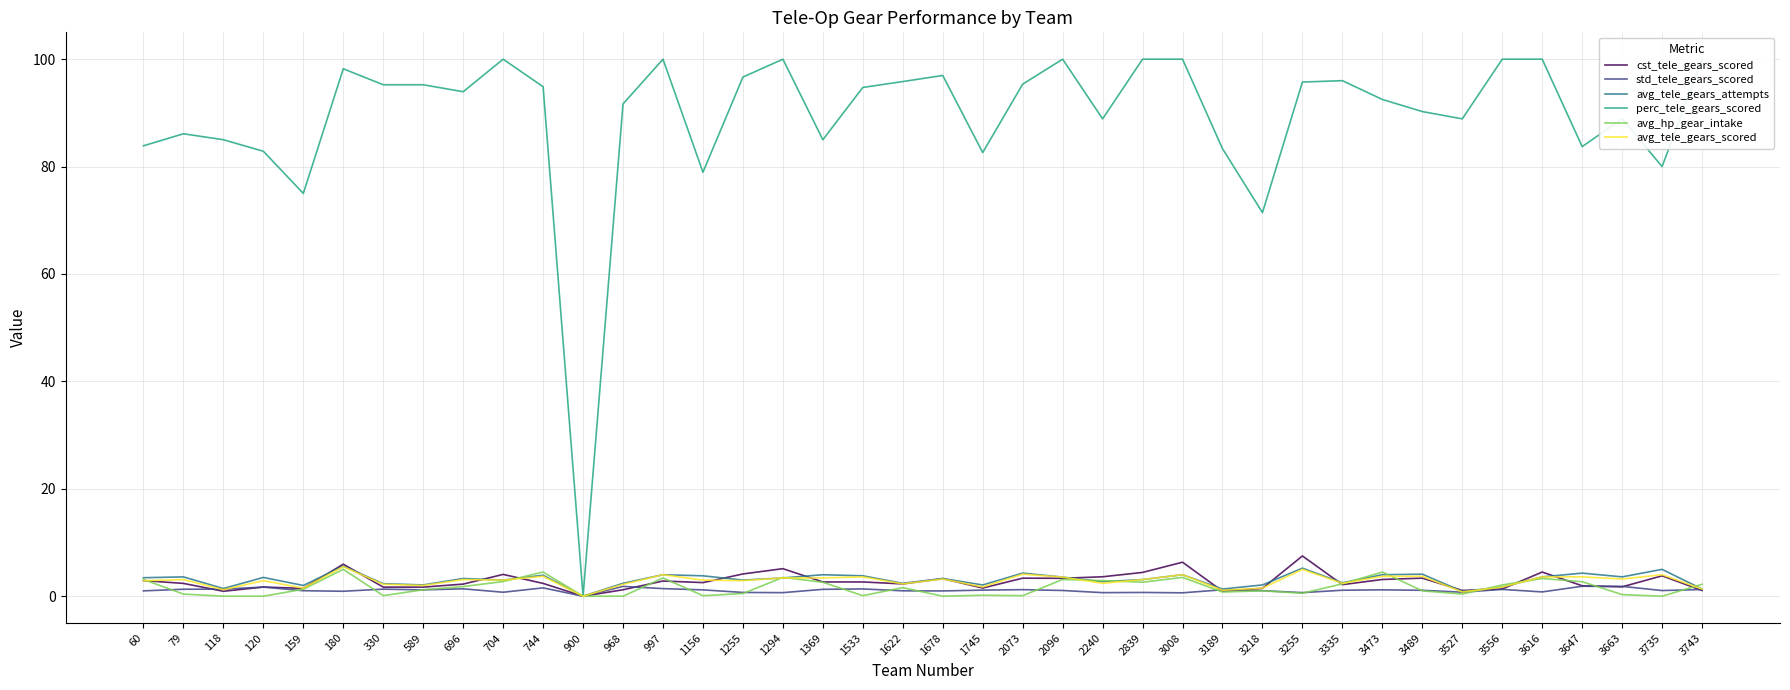

True or false: avg_tele_gears_attempts has a value of 4.3 at 2073.

True